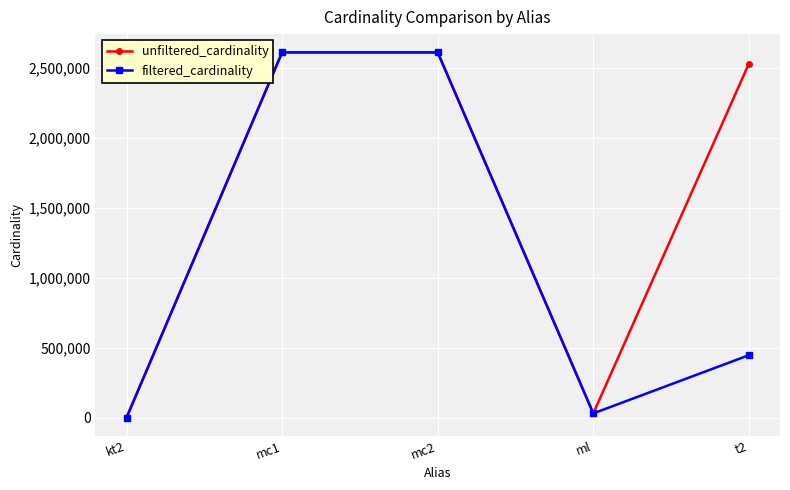

Does the chart display data point markers on the line(s)?

Yes